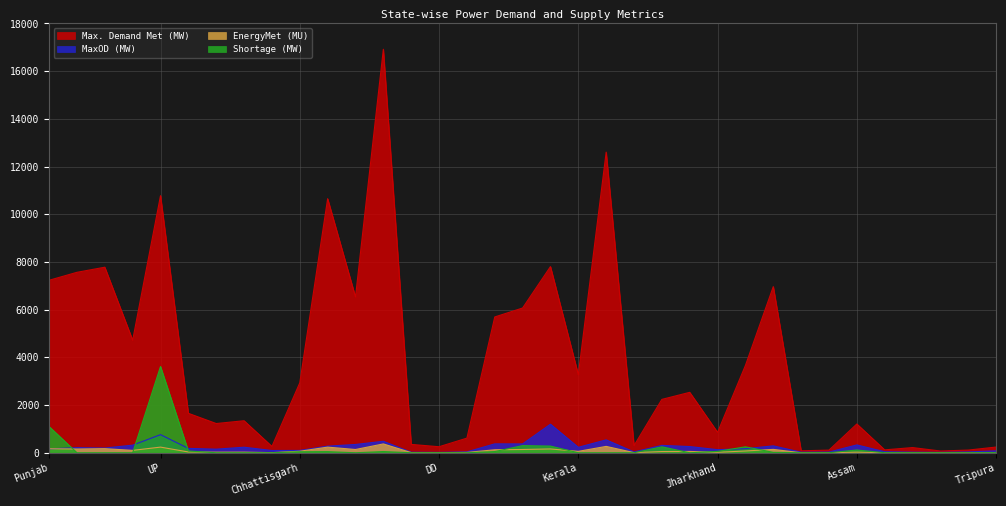

How many lines are shown in the chart?

4